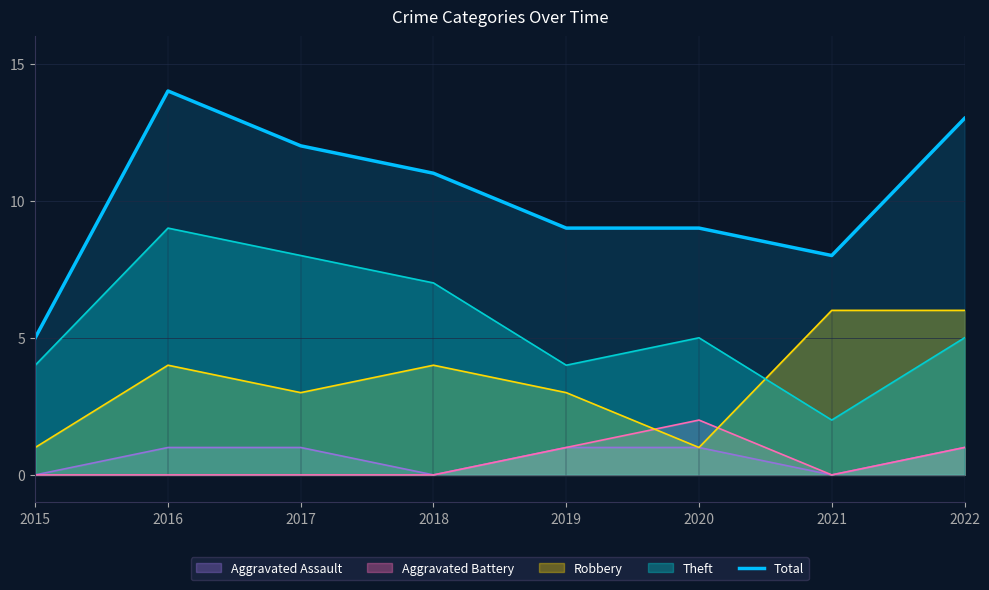

The chart shows a value of 12 at 2021. True or false?

False